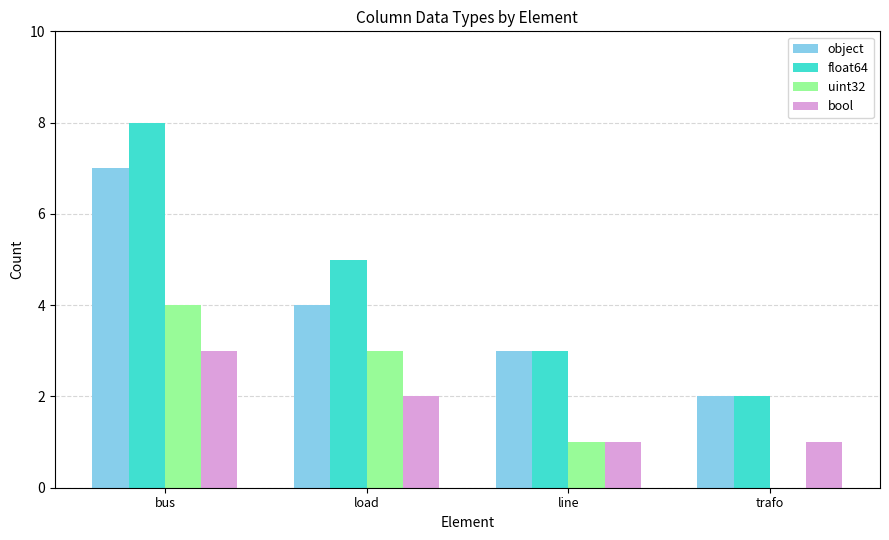

Which series has the widest spread of values?

float64